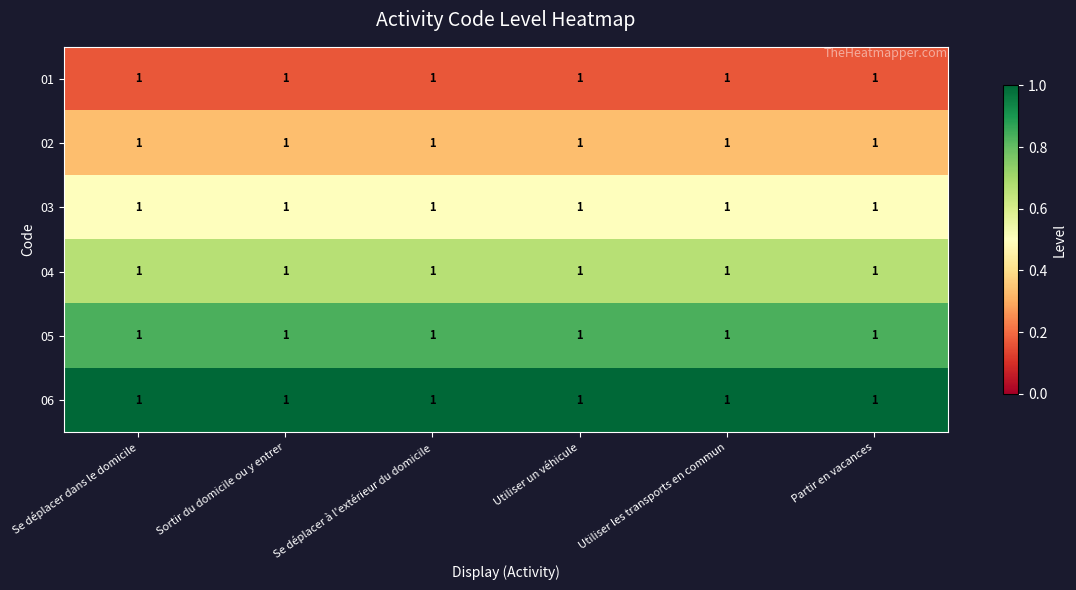

Rank the categories by 06 value from lowest to highest.

Se déplacer dans le domicile, Sortir du domicile ou y entrer, Se déplacer à l'extérieur du domicile, Utiliser un véhicule, Utiliser les transports en commun, Partir en vacances